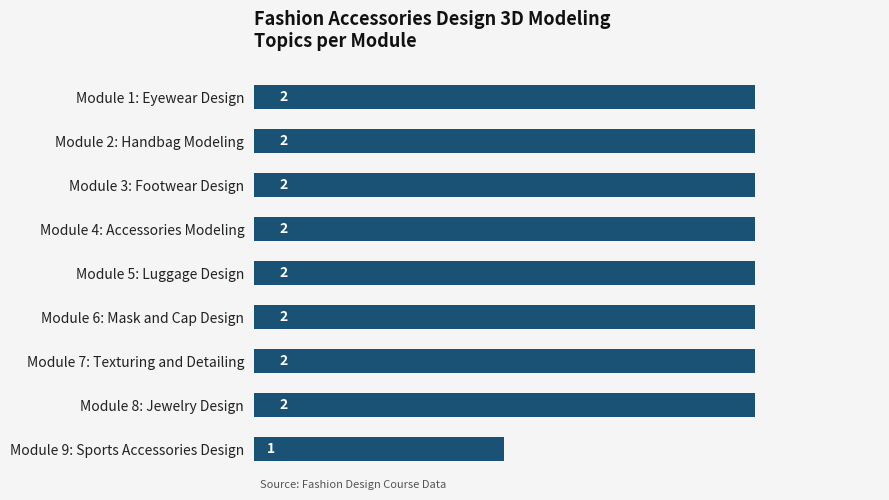

What is the label of the 8th bar from the bottom?

Module 2: Handbag Modeling